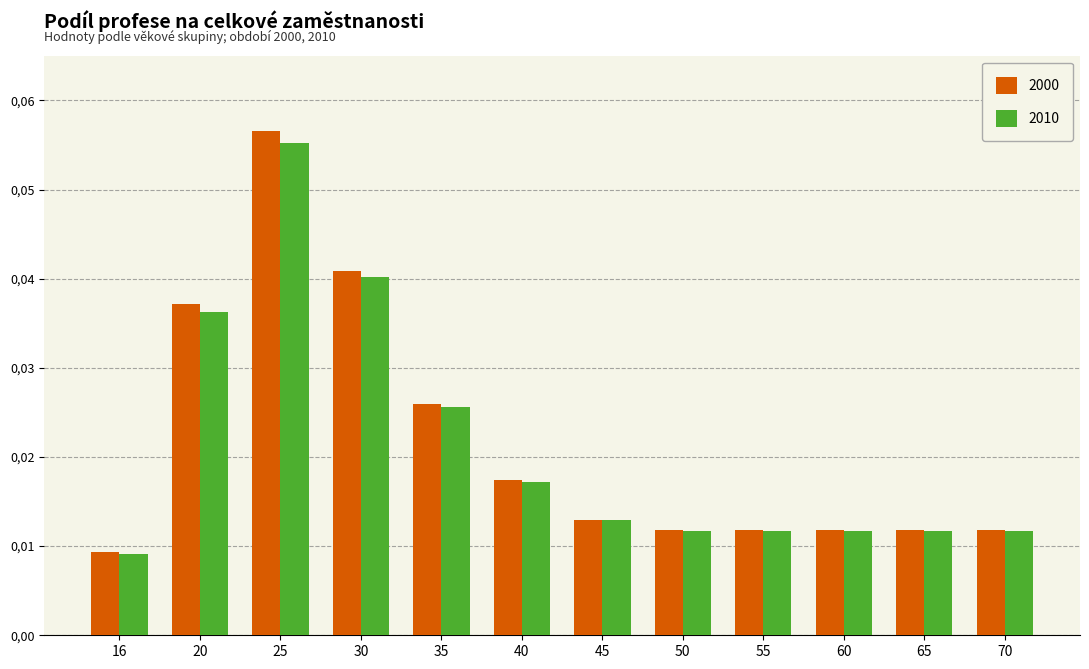

Does the chart contain stacked bars?

No